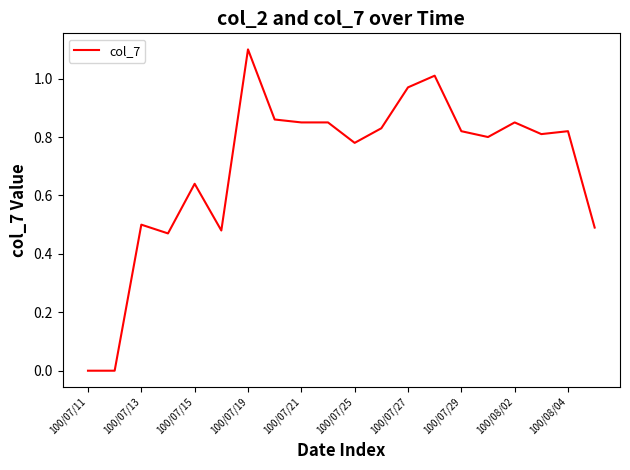

What is the greatest value displayed?

1.1